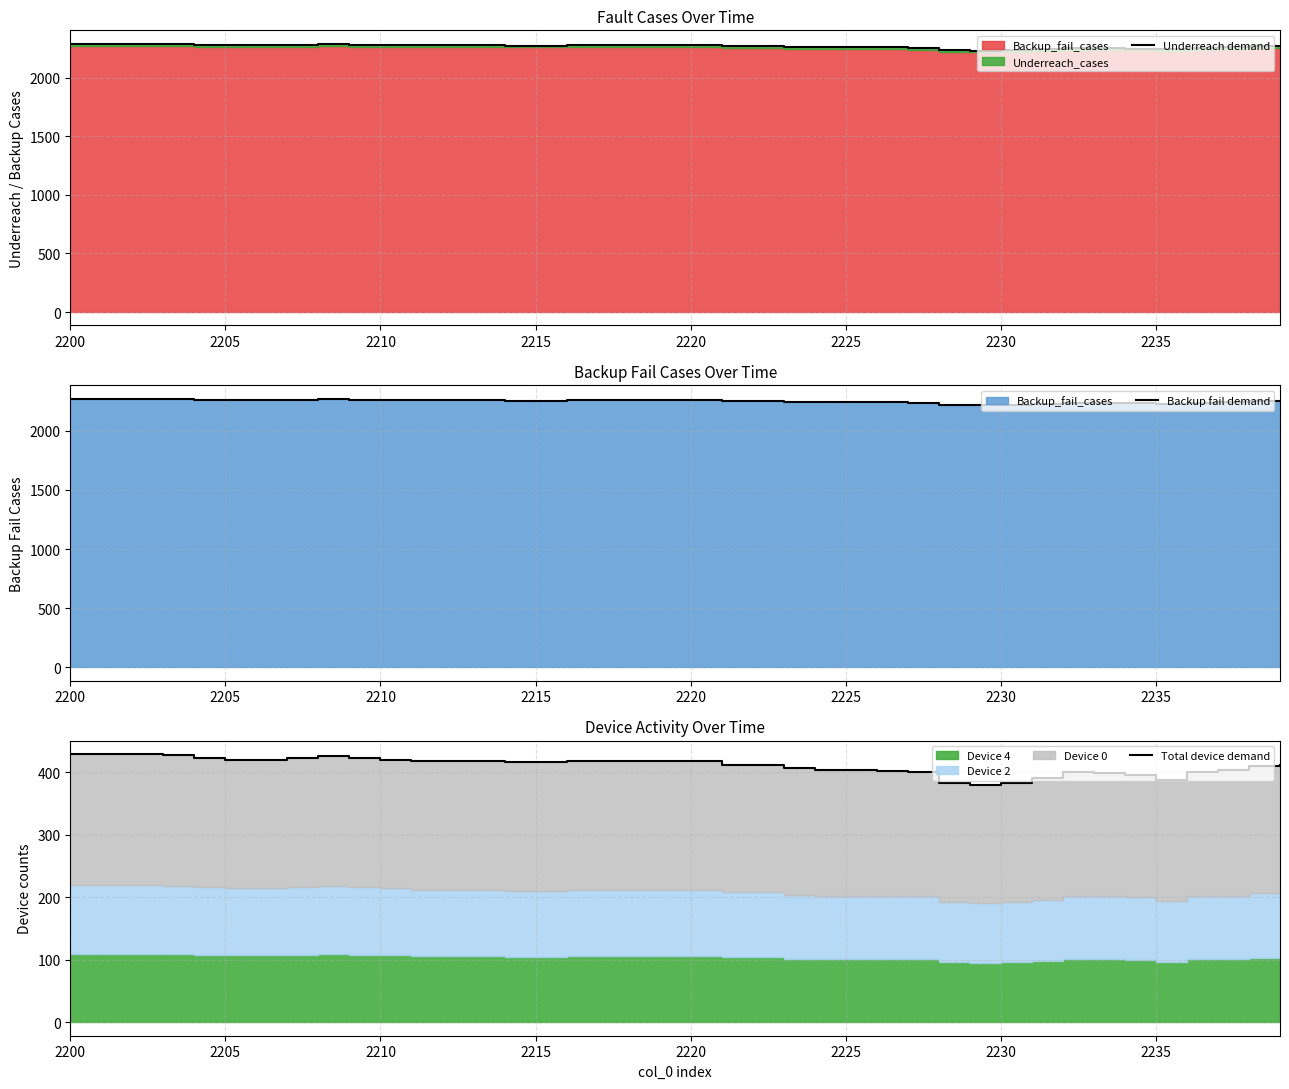

What is the difference between the second highest and minimum values in the Underreach demand series?

58